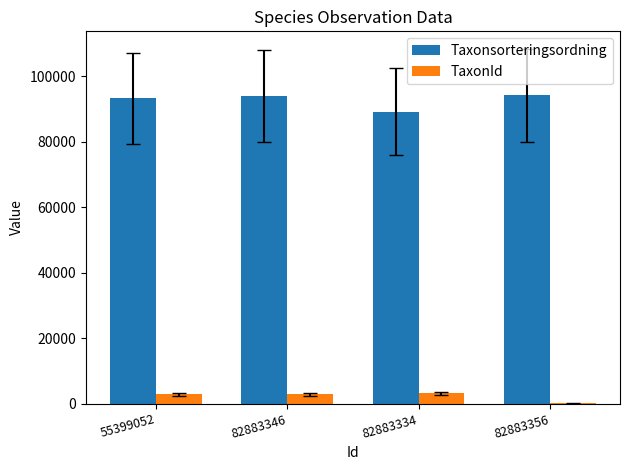

What is the maximum value shown in the chart?

94121